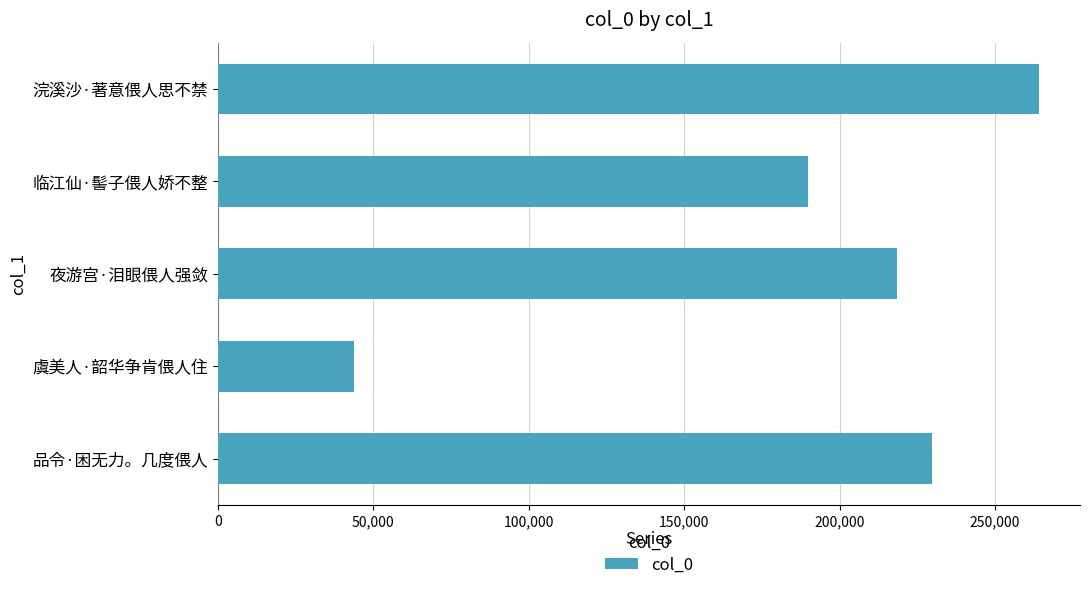

The chart shows a value of 229676 at 品令·困无力。几度偎人. True or false?

True